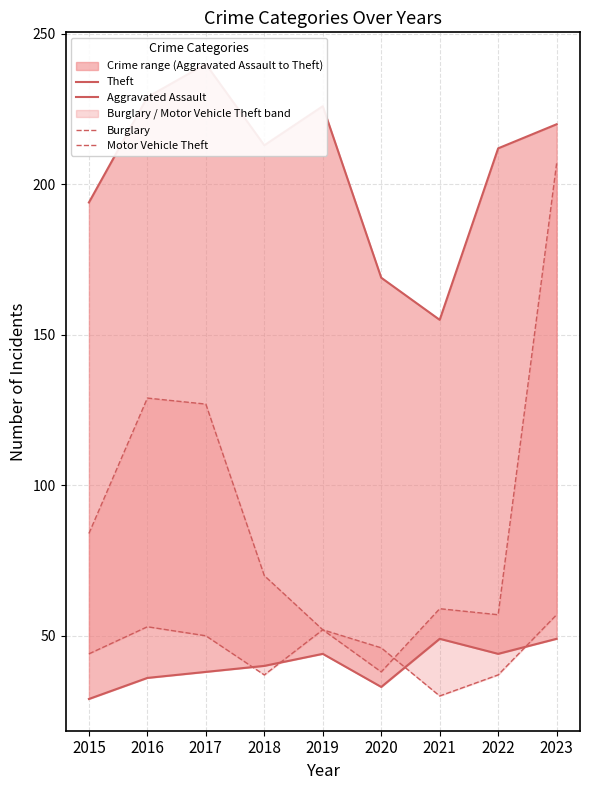

What is the lowest value of the Burglary series?

30